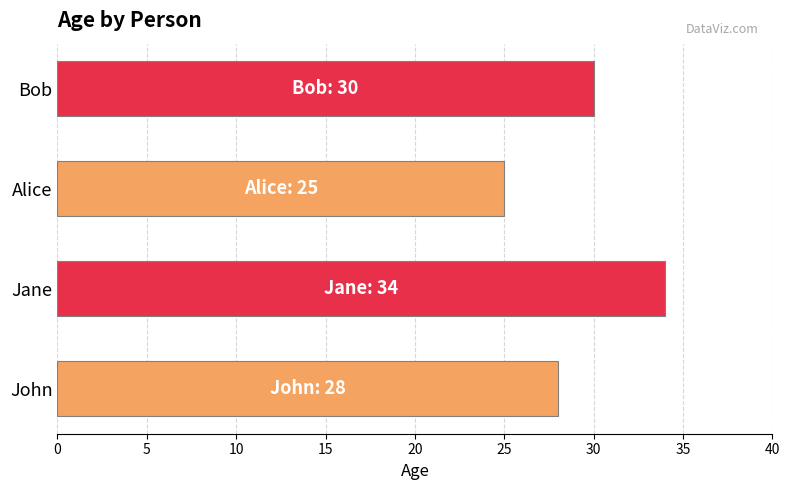

What is the change in value from Alice to Bob?

+5